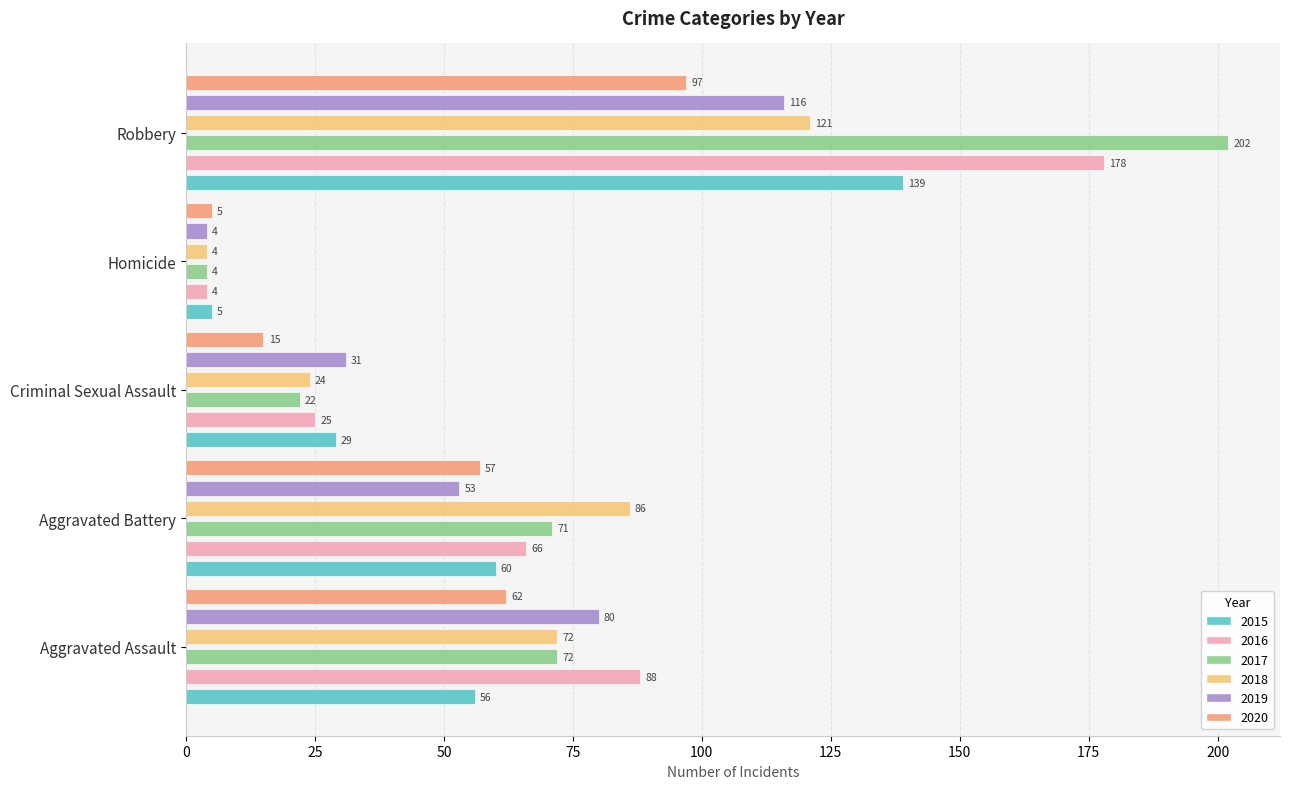

Rank the categories by 2020 value from highest to lowest.

Robbery, Aggravated Assault, Aggravated Battery, Criminal Sexual Assault, Homicide